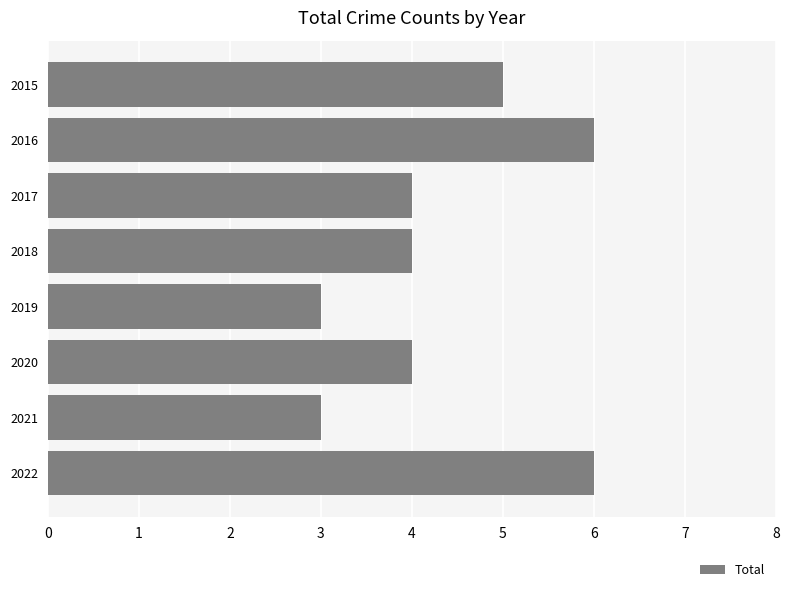

Is it true that the value at 2017 is 6?

False